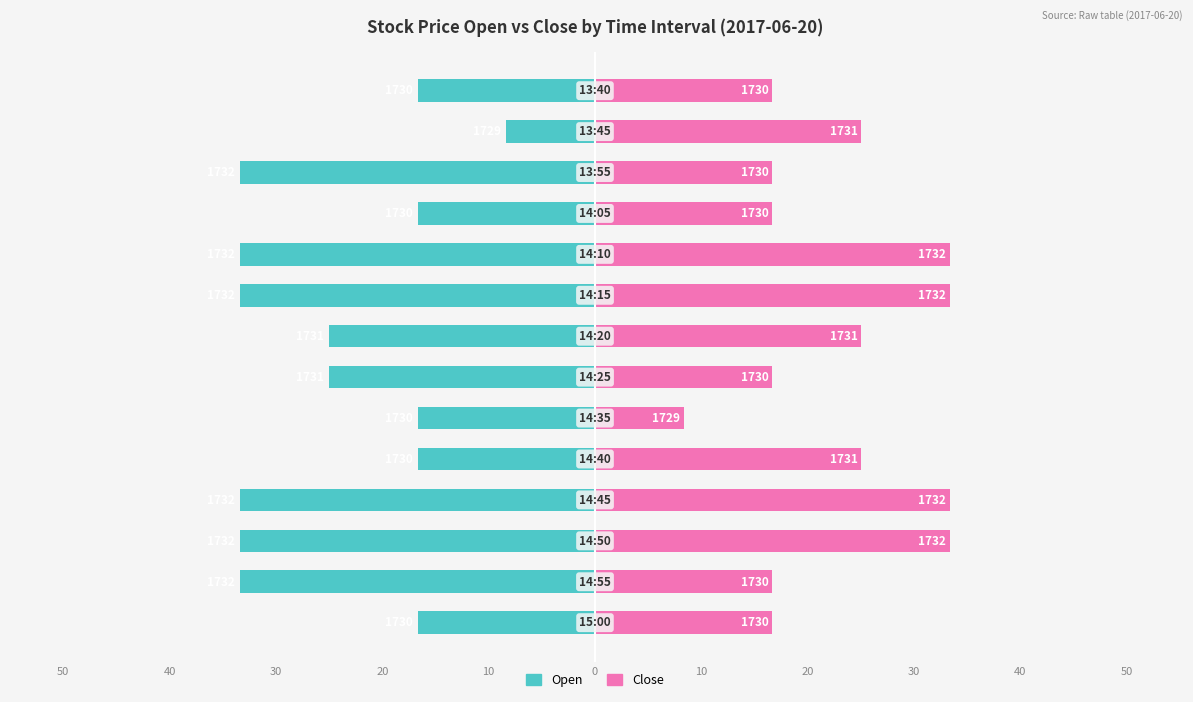

Does the chart contain stacked bars?

No